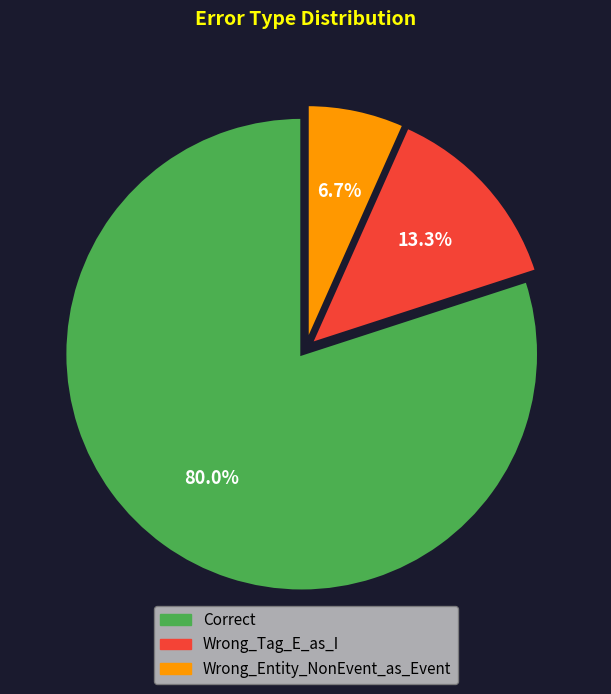

To the nearest percent, what is the difference between the Wrong_Entity_NonEvent_as_Event and Correct slice percentages?

73%